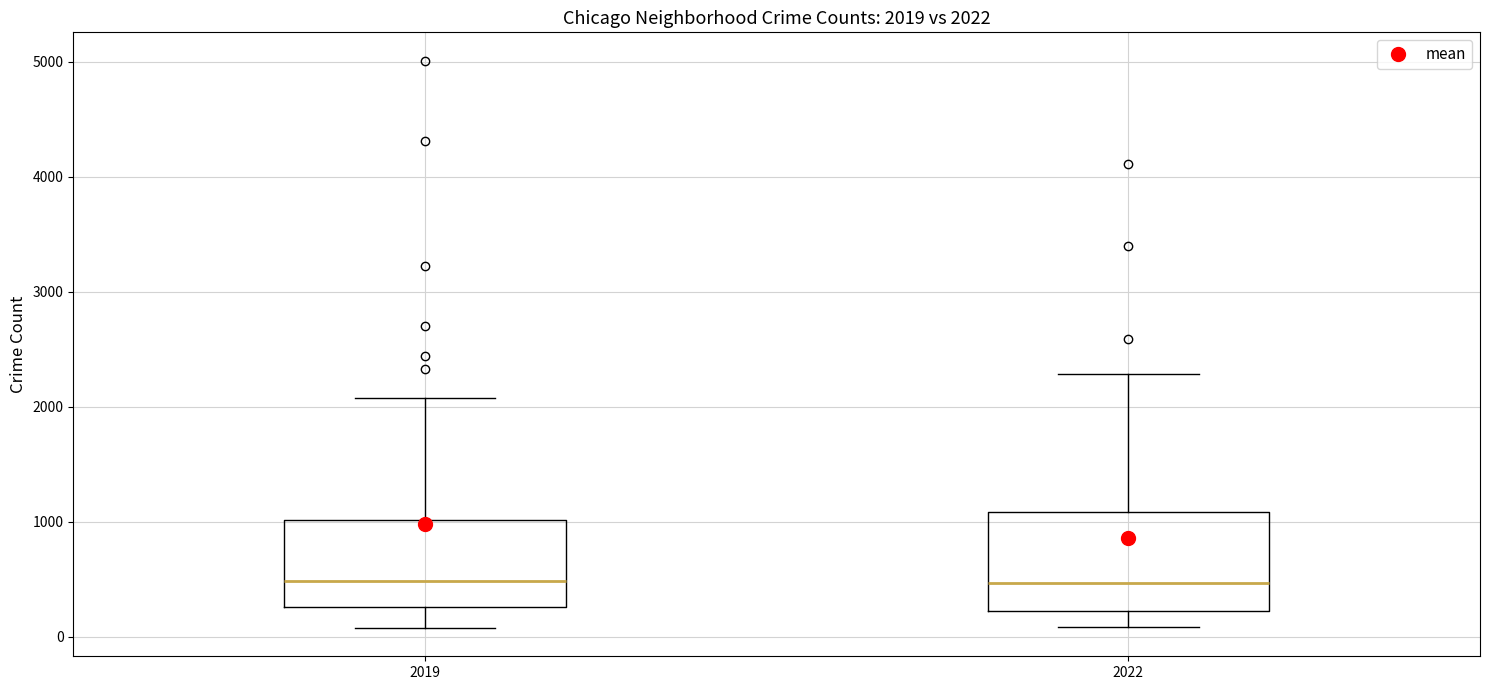

Comparing the boxes themselves (not the whiskers), which one is the tallest?

2022